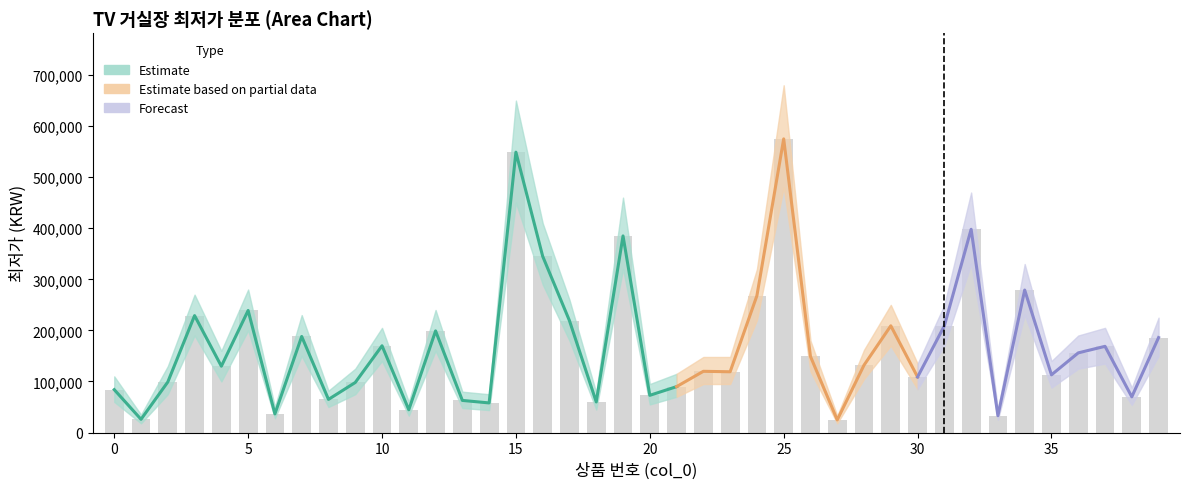

What is the sum of the 최저가_lower values at 33 and 7?

175000